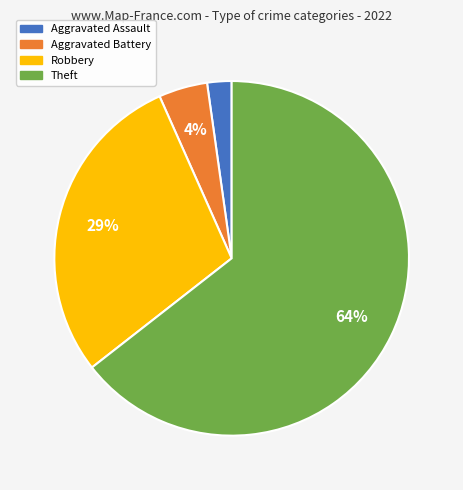

Is there a majority slice in this chart?

Yes